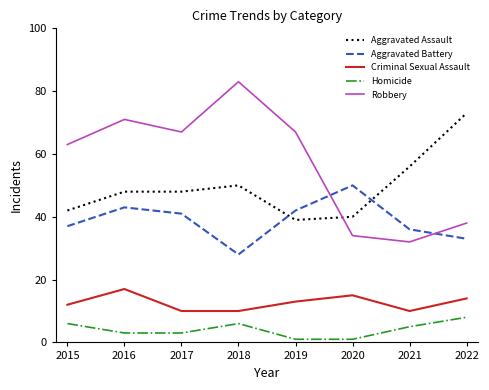

True or false: Robbery has a value of 71 at 2016.

True